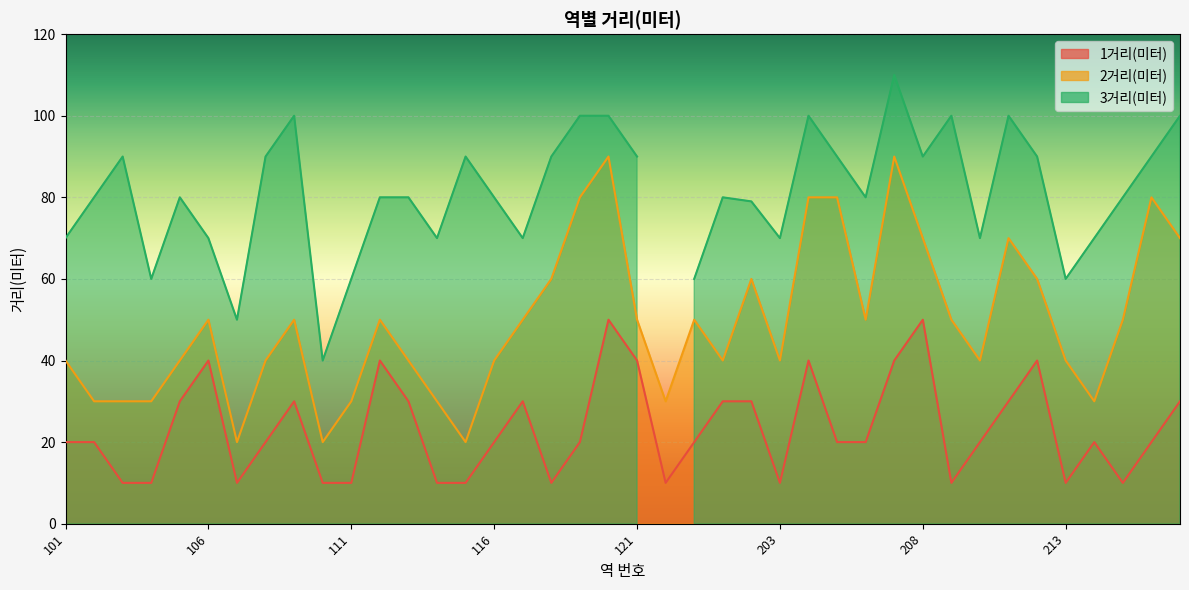

Which series has the largest range (max minus min)?

2거리(미터)